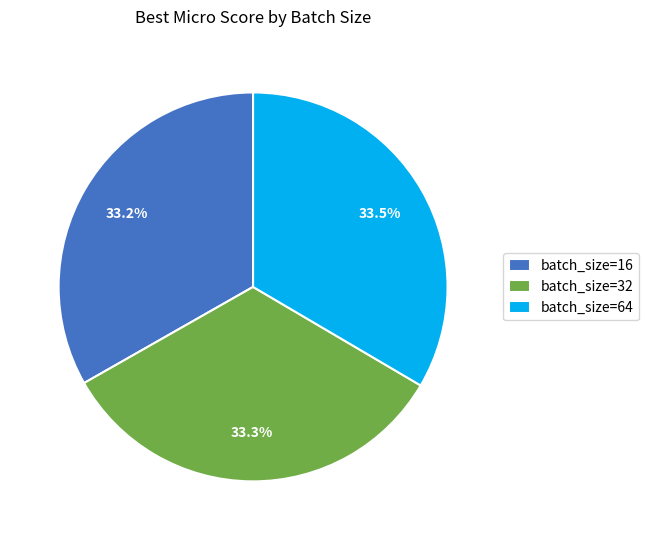

What is the total percentage of batch_size=64 and batch_size=32?

66.8%